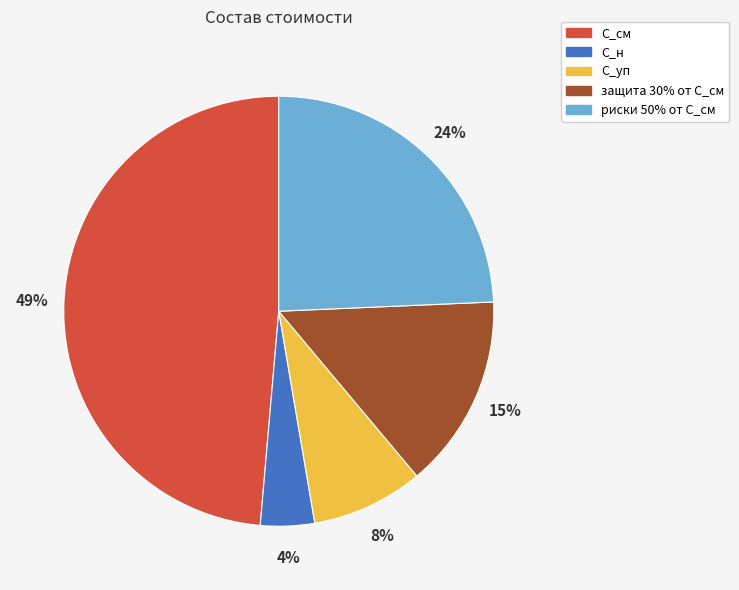

How many segments does this pie chart have?

5